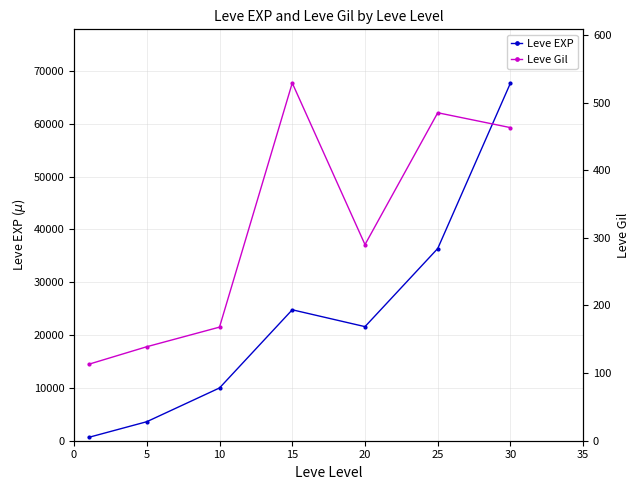

In Leve EXP, how many points are lower than both neighbors (excluding endpoints)?

1